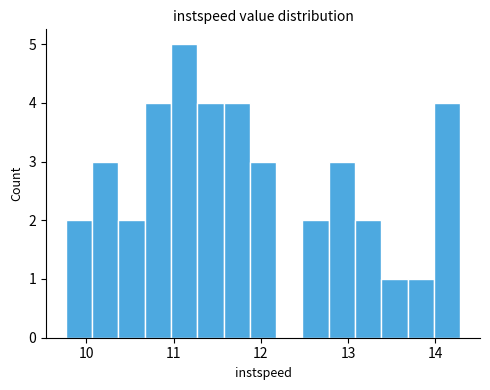

Read against the x-axis, roughly where is the centre of the tallest bar?

11.1